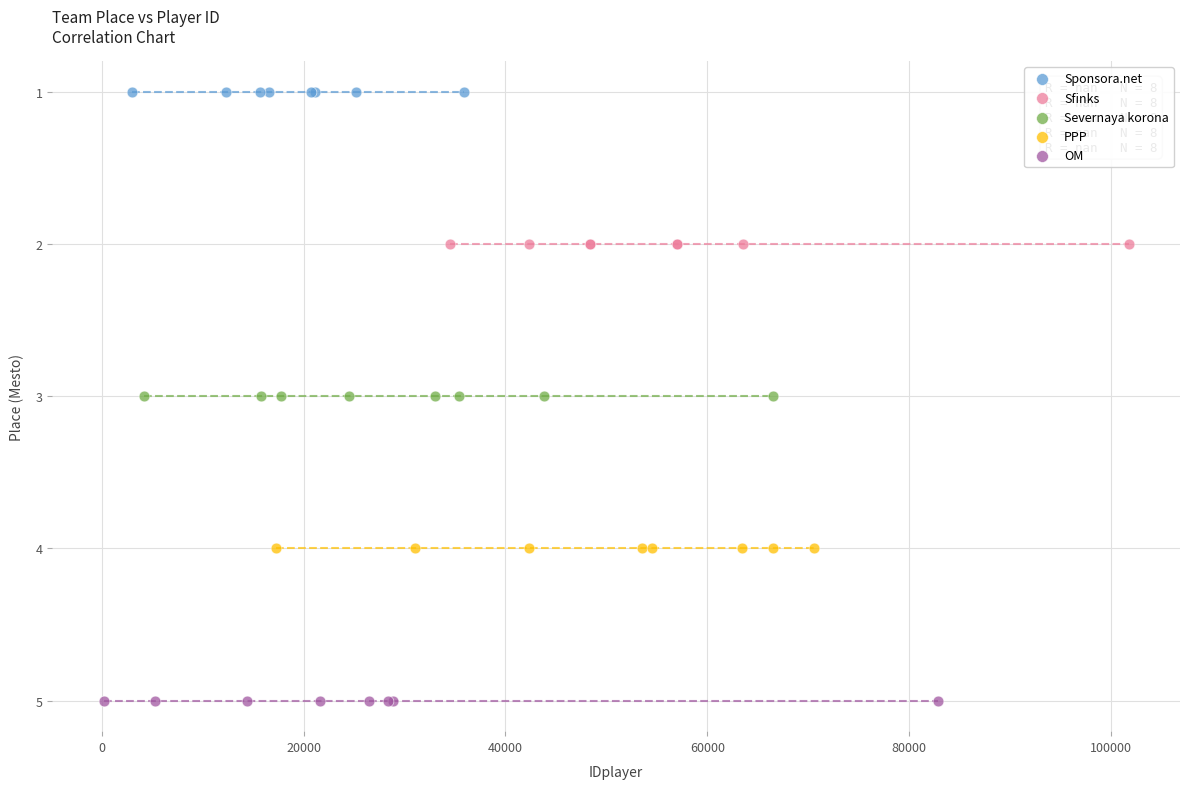

Which series contains the highest Y value?

OM